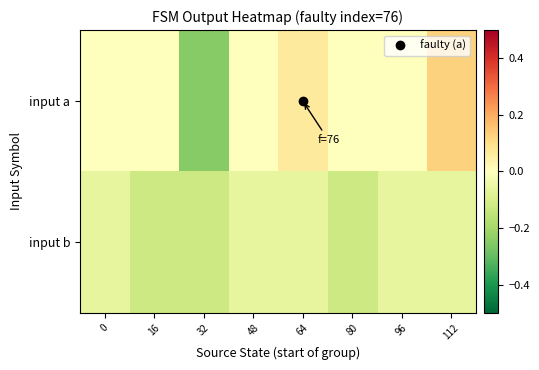

What is the difference between the highest and lowest values at 64?

0.1